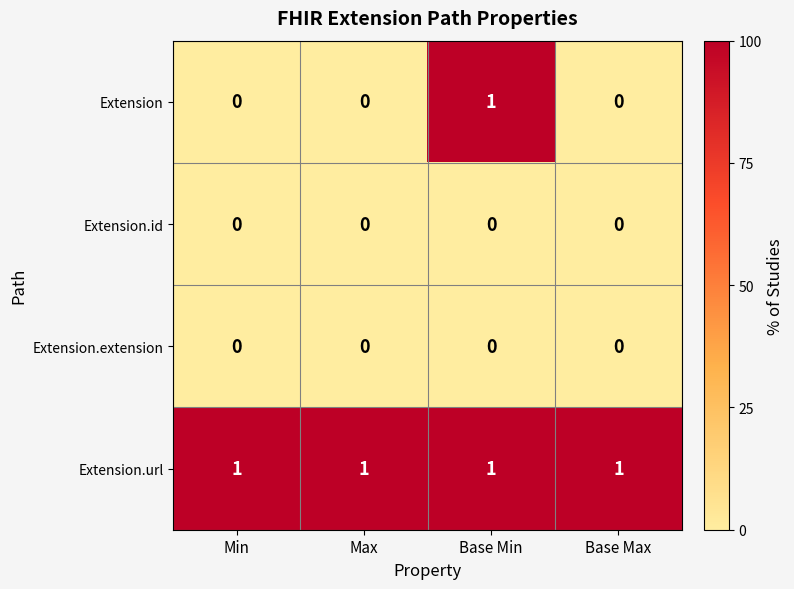

What is the difference between the highest and lowest values at Max?

1